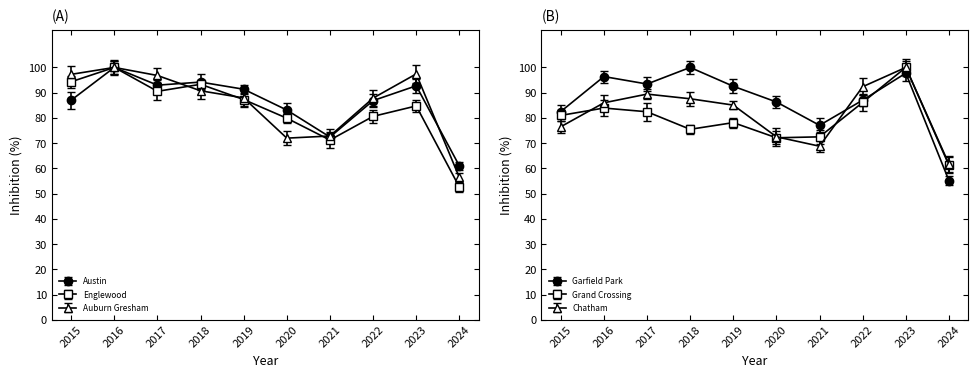

Which series changed the most between 2018 and 2020?

Auburn Gresham